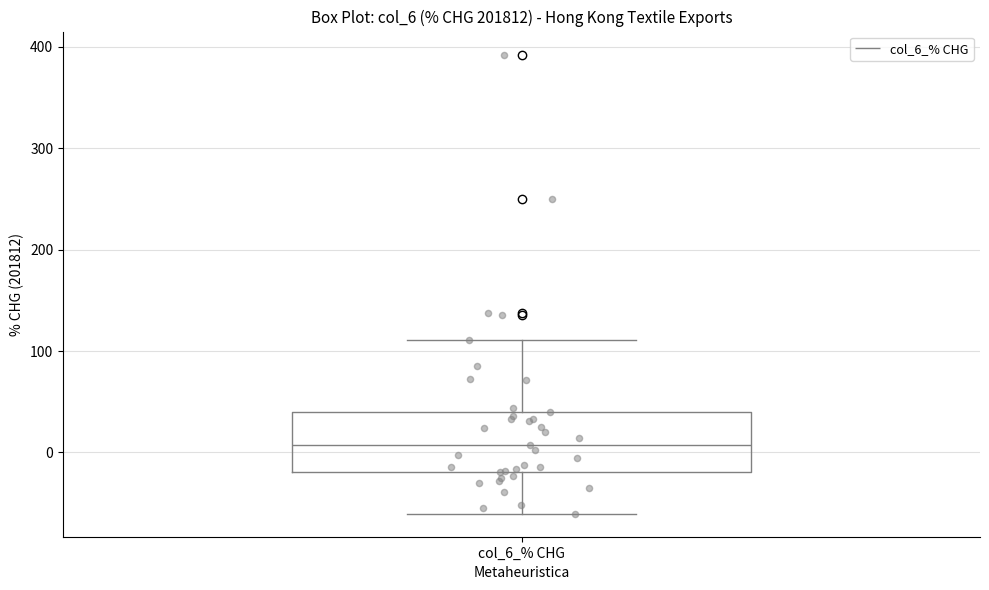

Where does the upper whisker of the box for col_6_% CHG end on the y-axis? The values are not printed on the chart, so give them approximately, as read against the axis.

110